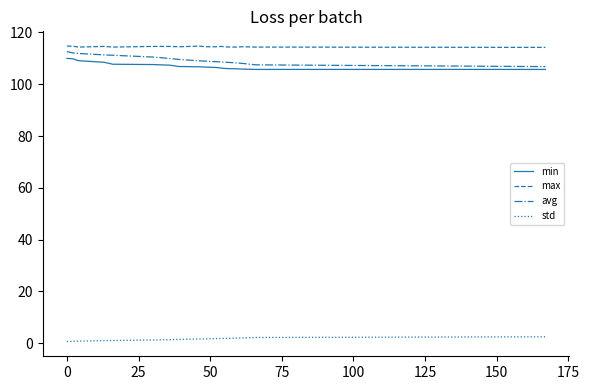

True or false: std and min cross at least once.

False